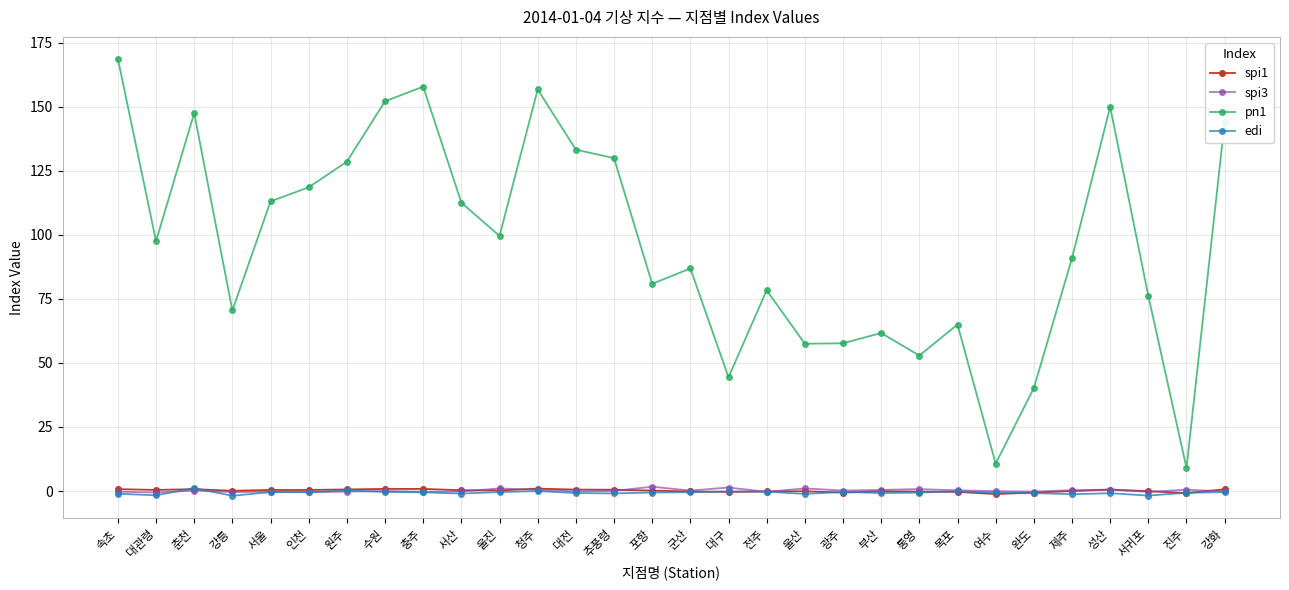

Is it true that pn1 equals 118.6 at 인천?

True